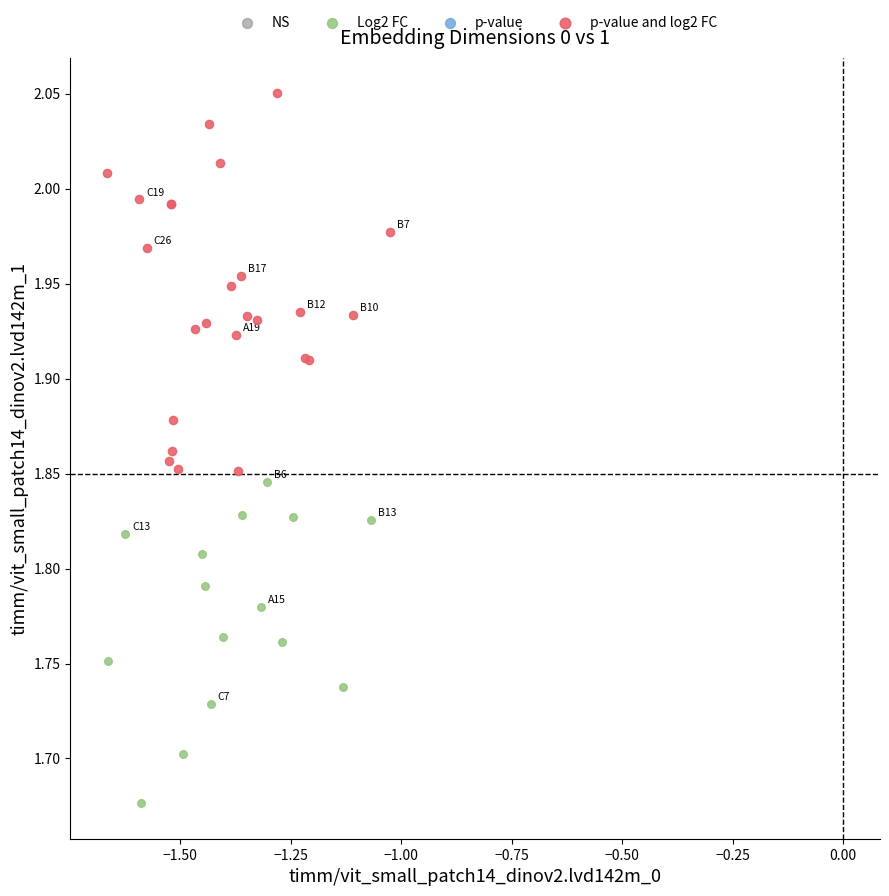

Which series contains the highest Y value?

p-value and log2 FC